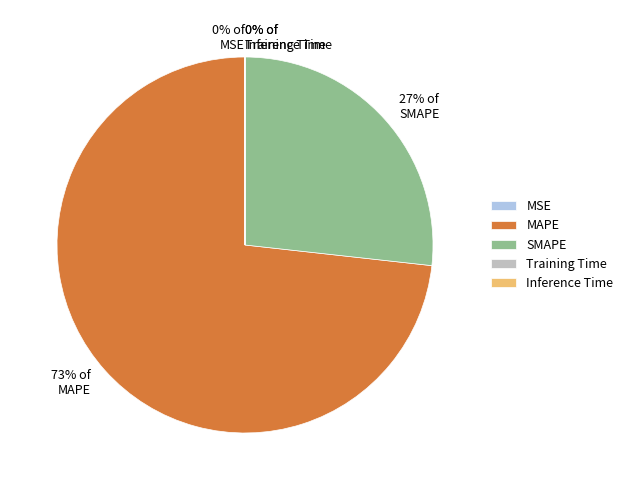

To the nearest percent, what is the average slice percentage?

20%